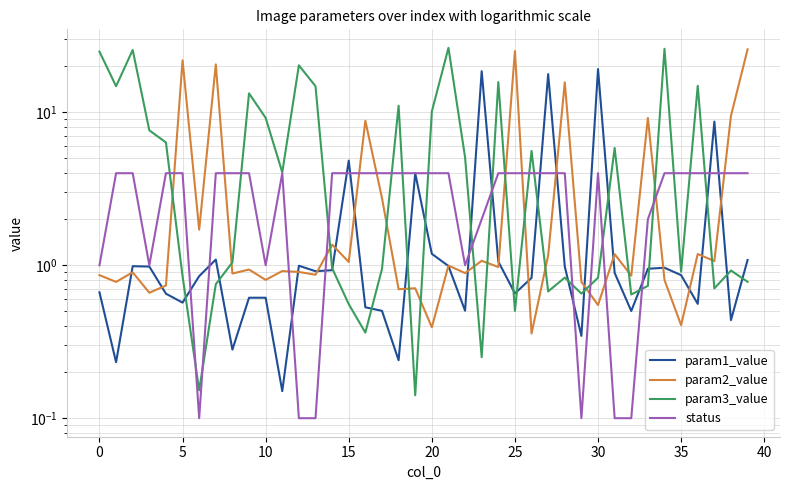

Is it true that status equals 4.0 at 5?

True